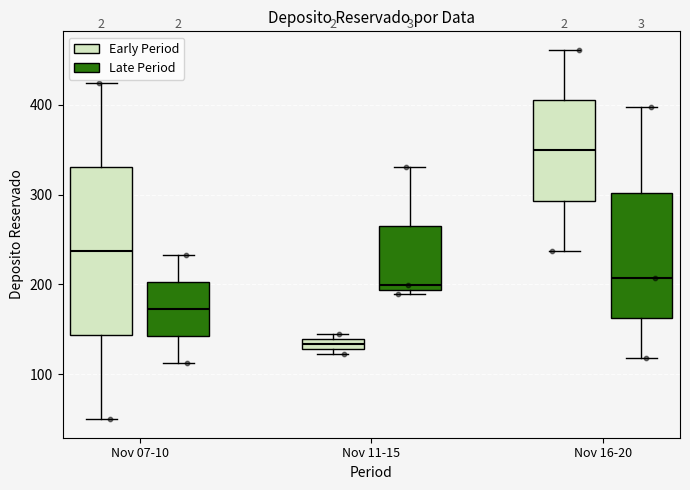

Where is the upper edge of the box for Nov 11-15 (Early Period) on the y-axis? The values are not printed on the chart, so give them approximately, as read against the axis.

140